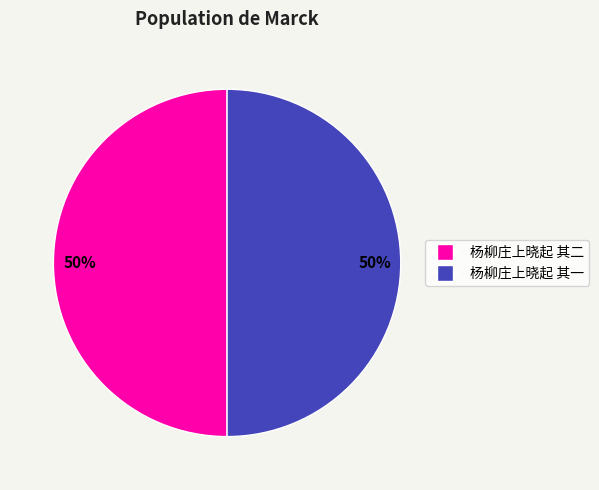

Approximately how many times larger is the value at 杨柳庄上晓起 其二 compared to 杨柳庄上晓起 其一?

1.0